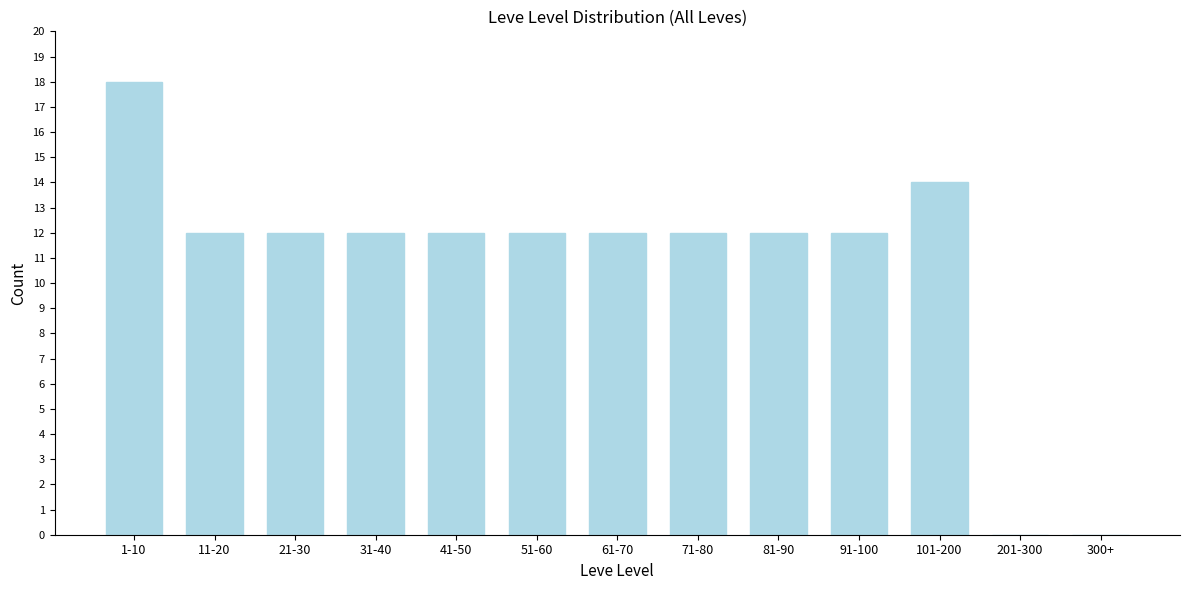

Reading left to right, extract all data points from this chart.

1-10=18	11-20=12	21-30=12	31-40=12	41-50=12	51-60=12	61-70=12	71-80=12	81-90=12	91-100=12	101-200=14	201-300=0	300+=0